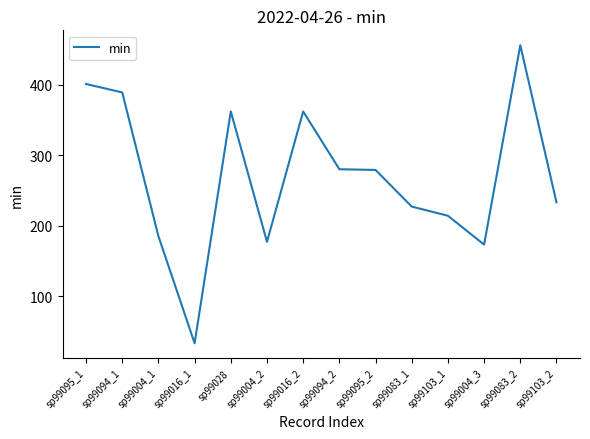

The value at sp99083_1 is 399. True or false?

False